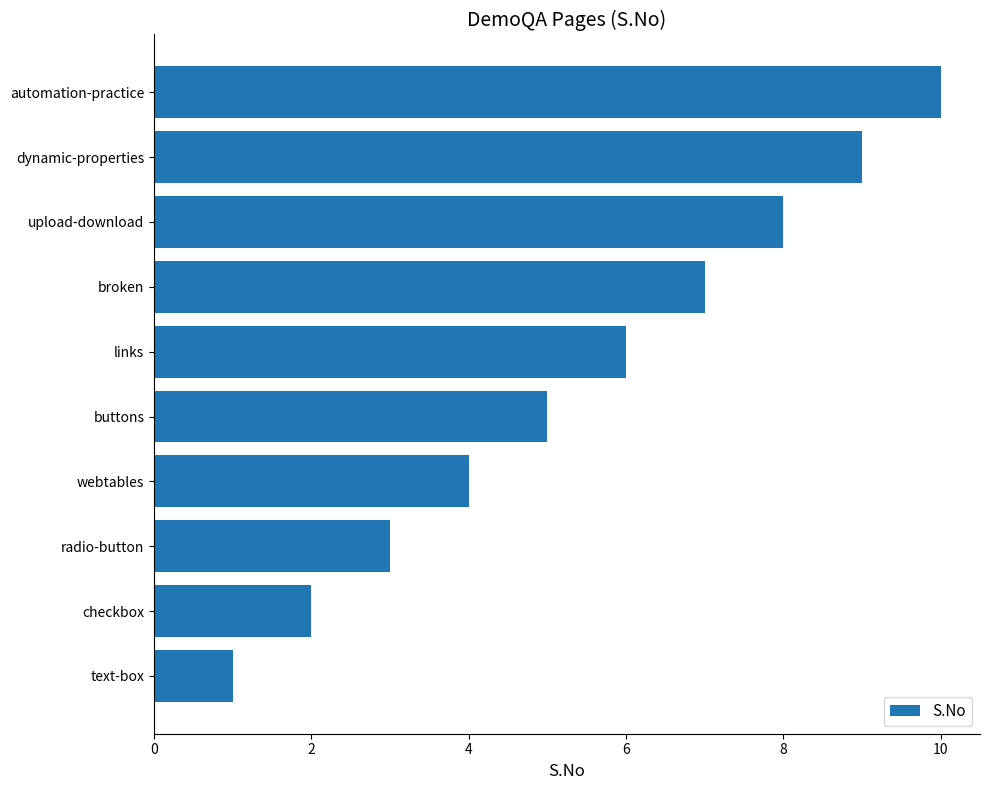

List the labels in order of value, smallest first.

text-box, checkbox, radio-button, webtables, buttons, links, broken, upload-download, dynamic-properties, automation-practice